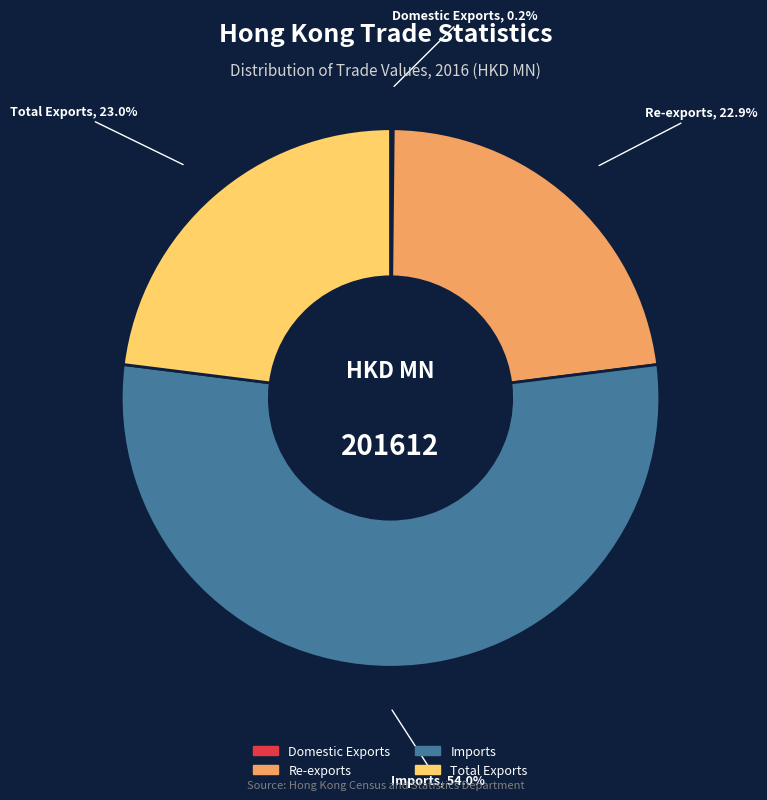

Which has a higher value, Re-exports or Imports?

Imports